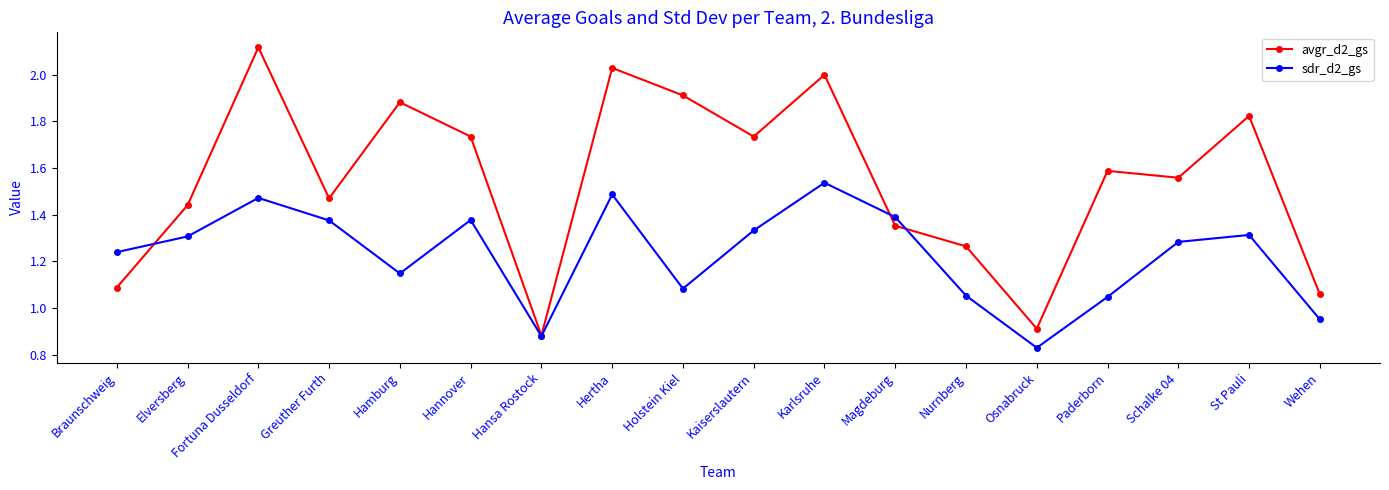

How many interior local peaks does the sdr_d2_gs series have?

5